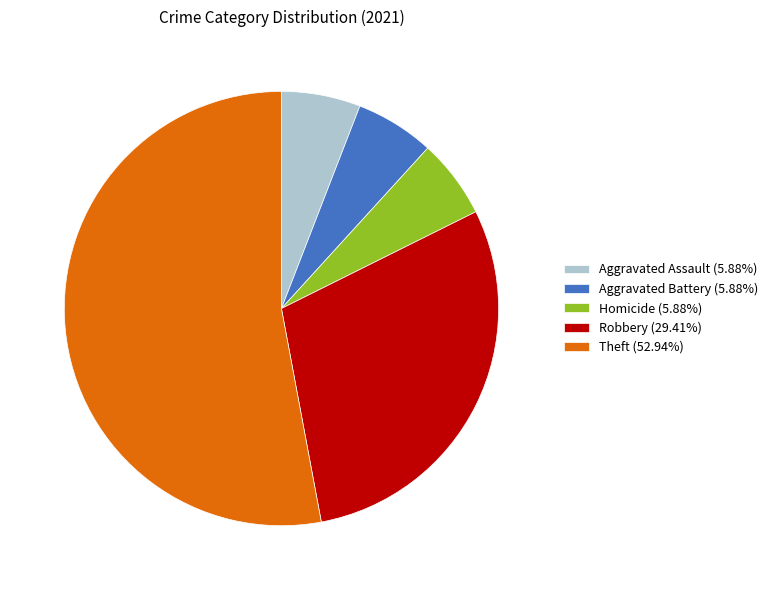

Is the sum of Robbery (29.41%) and Aggravated Assault (5.88%) greater than half?

No